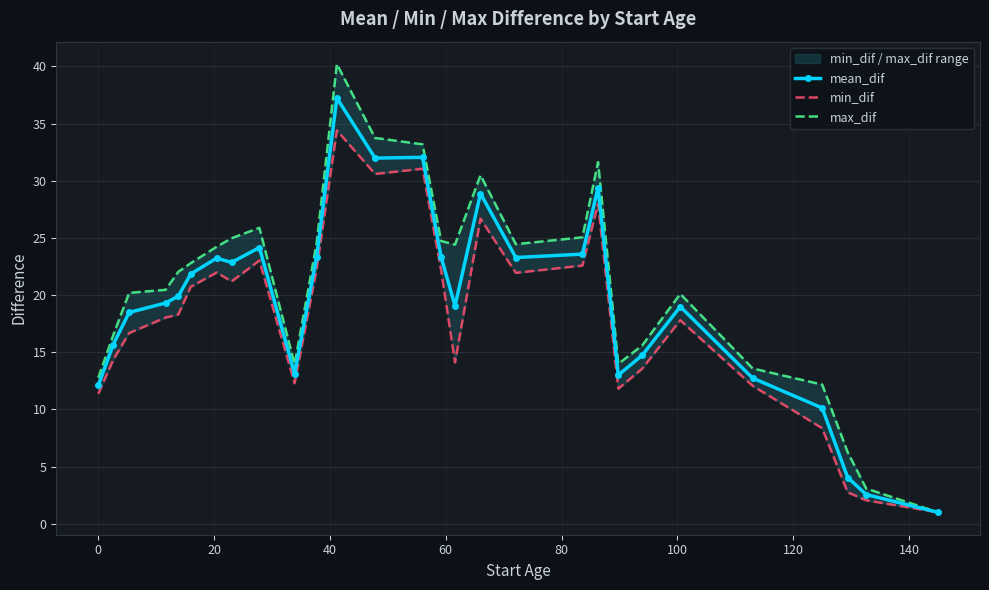

What is the greatest value displayed?

40.2